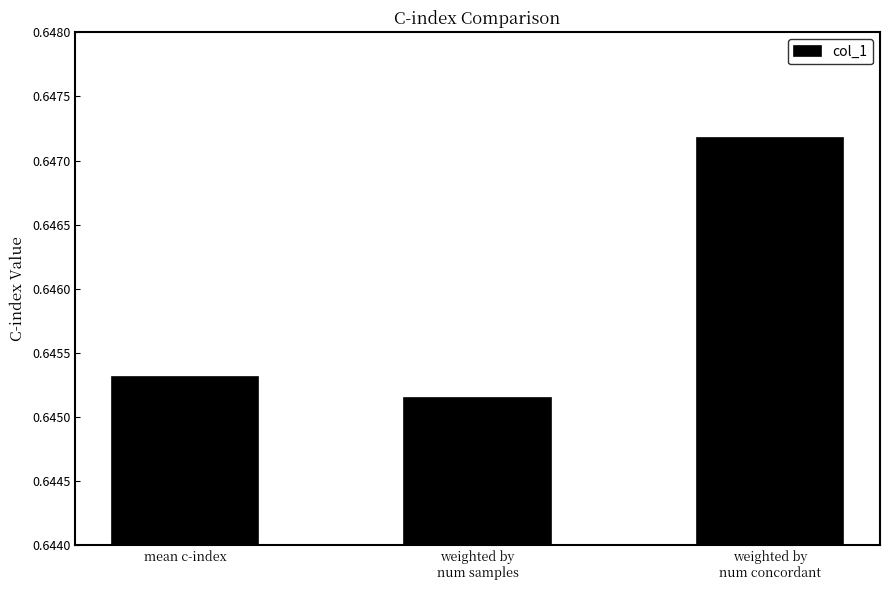

How many data points does each series have?

3